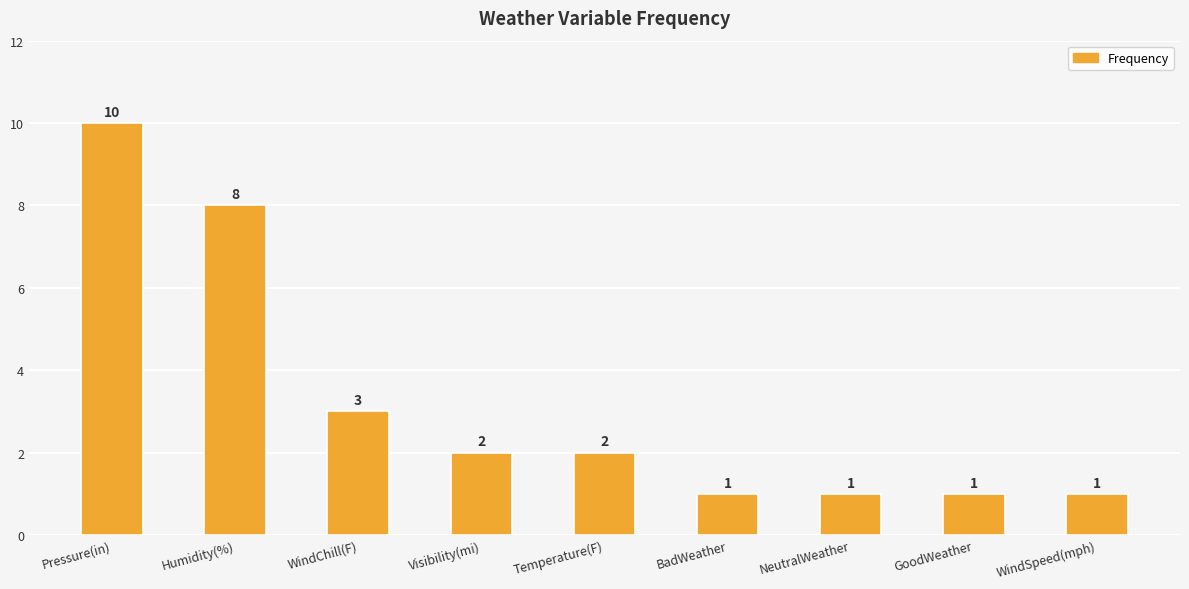

Does the chart contain stacked bars?

No